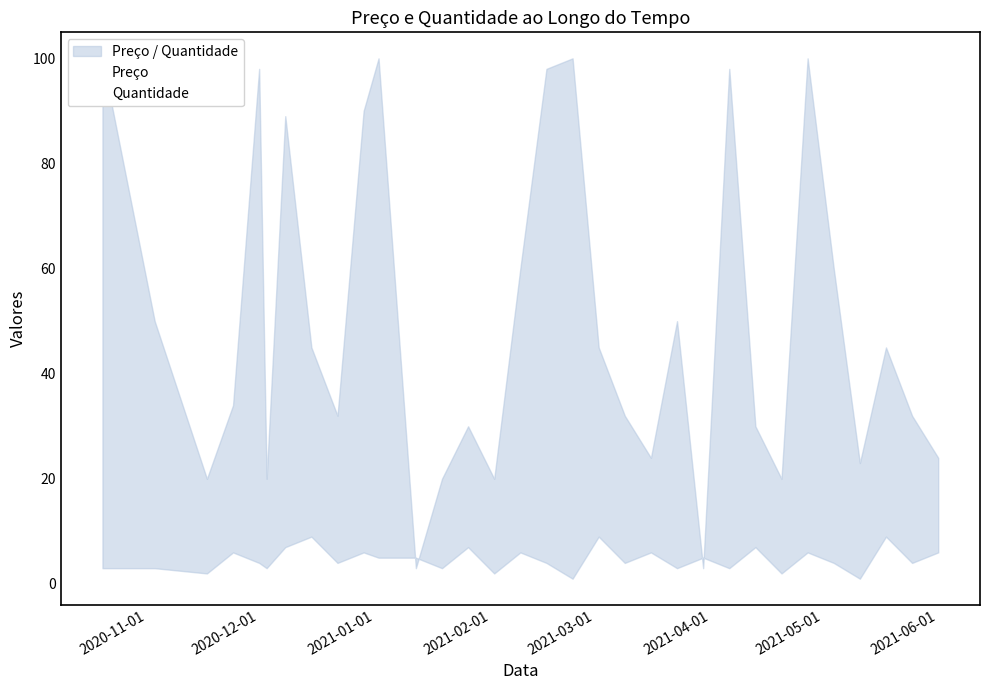

At which label is Preço closest to 51?

2020-12-01